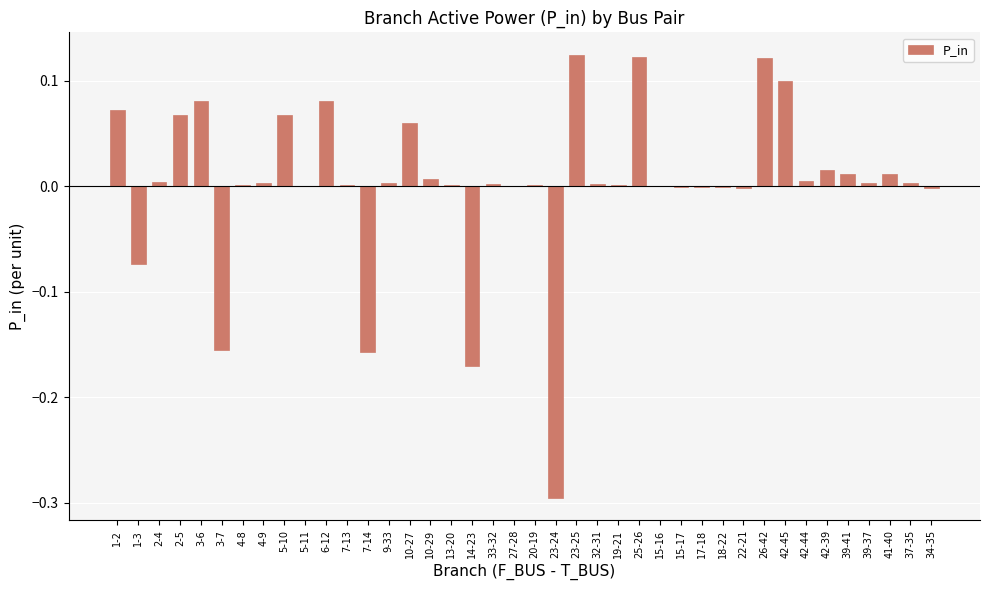

Is it true that the value at 4-9 is 0.0?

True